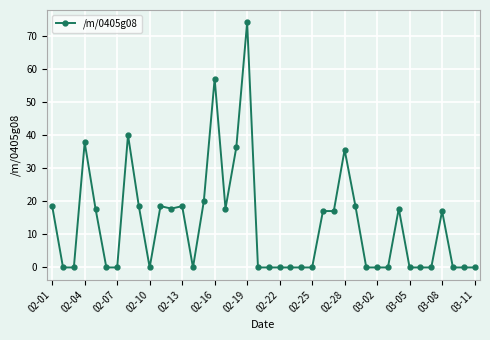

What is the difference between the second highest and minimum values?

57.1